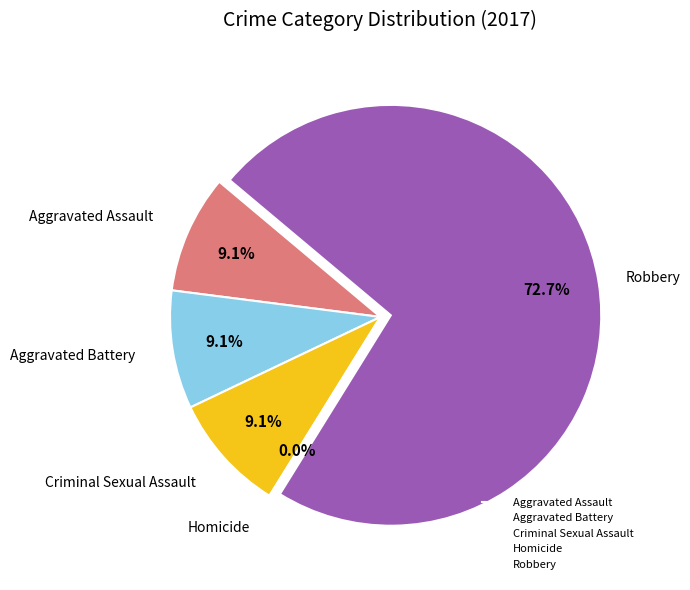

How much of the chart is everything except Aggravated Battery?

90.9%